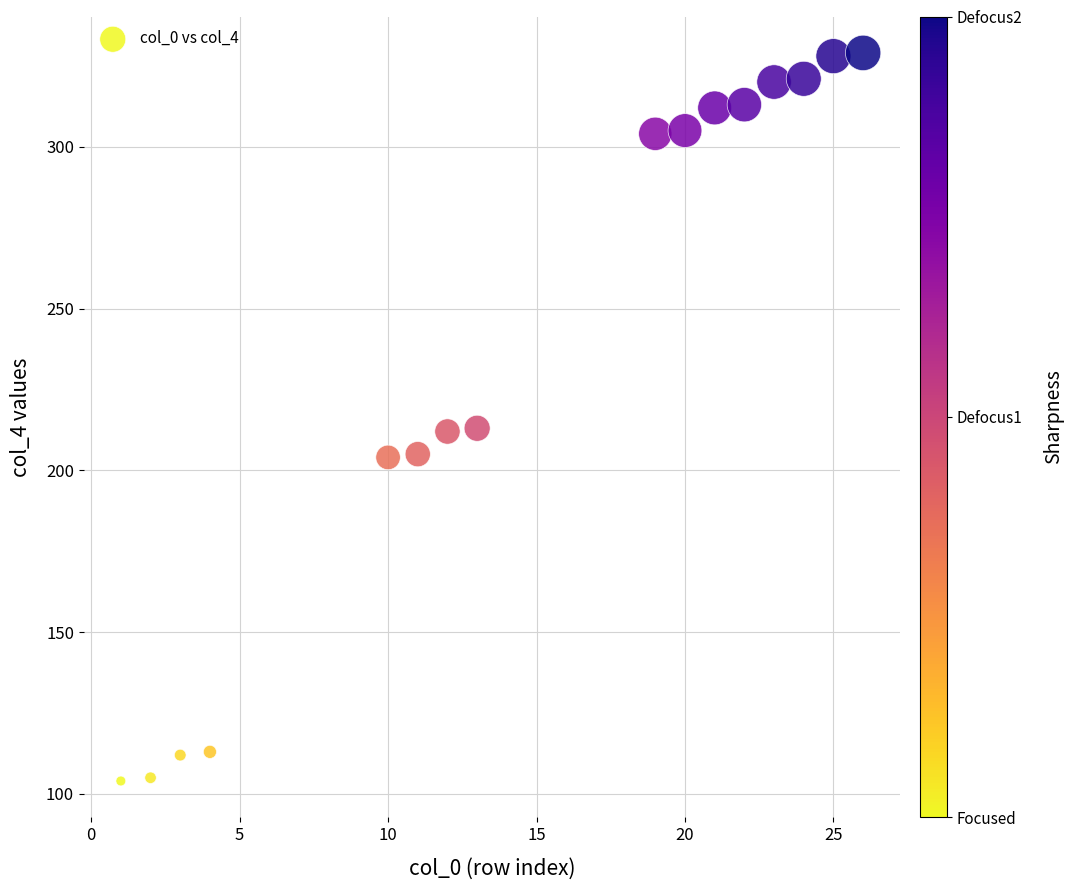

What is the range of Y values (max minus min)?

225